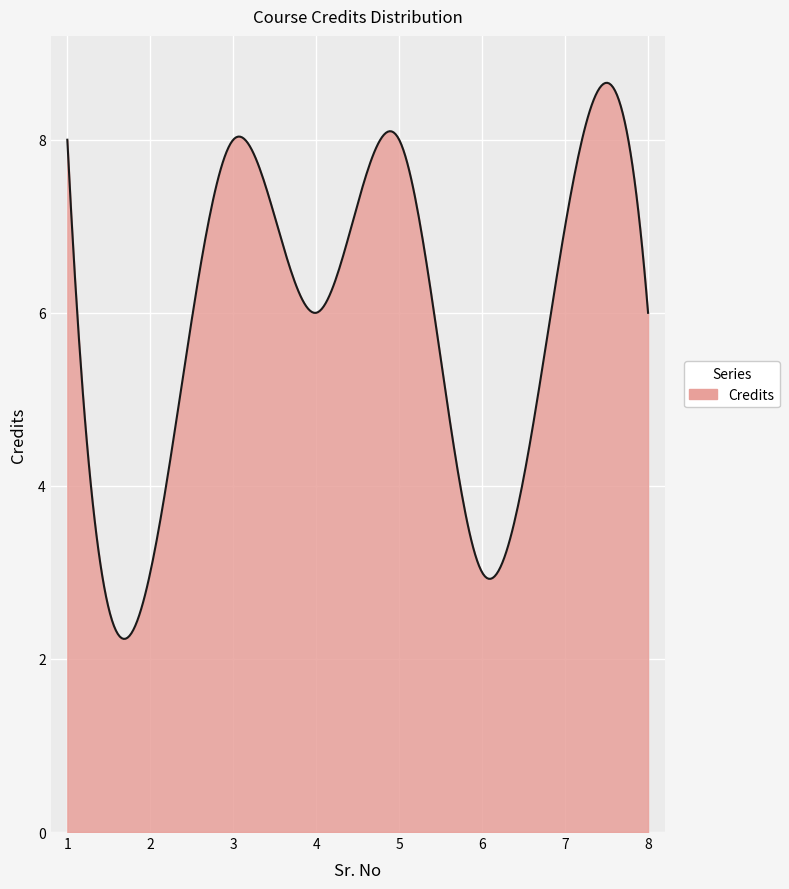

What is the greatest value displayed?

8.7